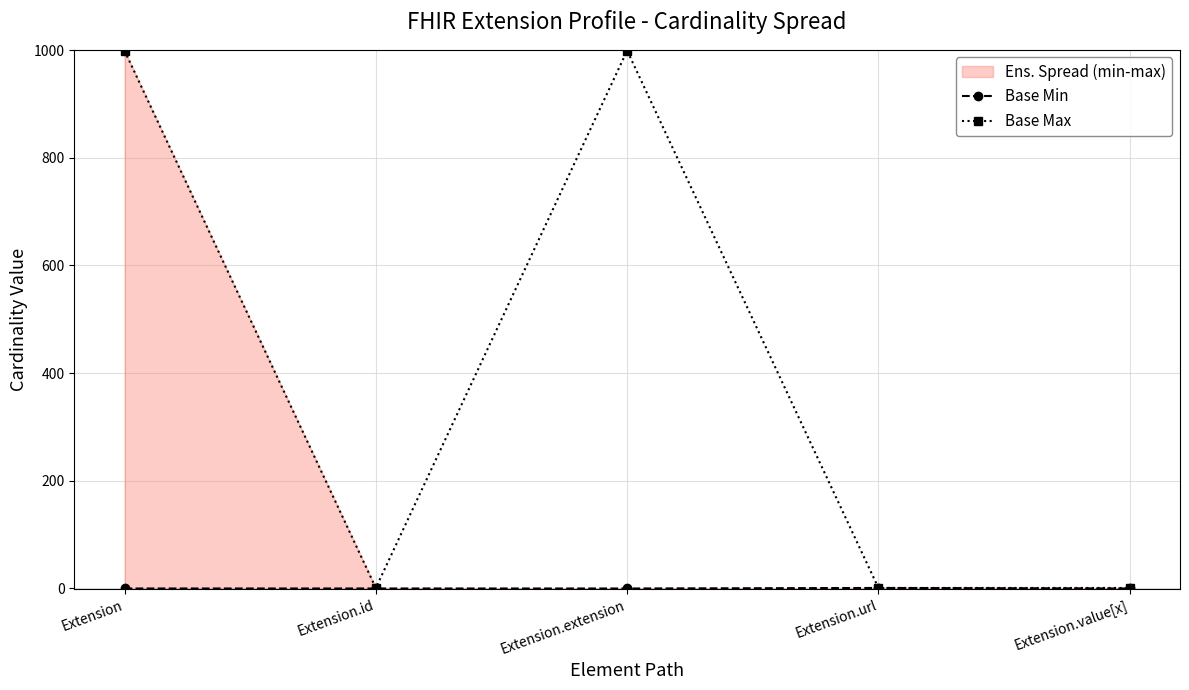

True or false: Base Min has more than 1 points higher than both neighbors.

False